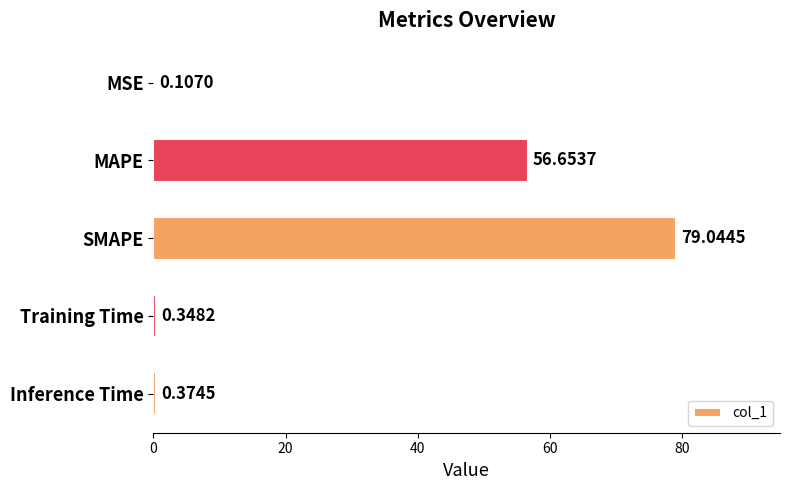

Which label corresponds to the largest value in the chart?

SMAPE